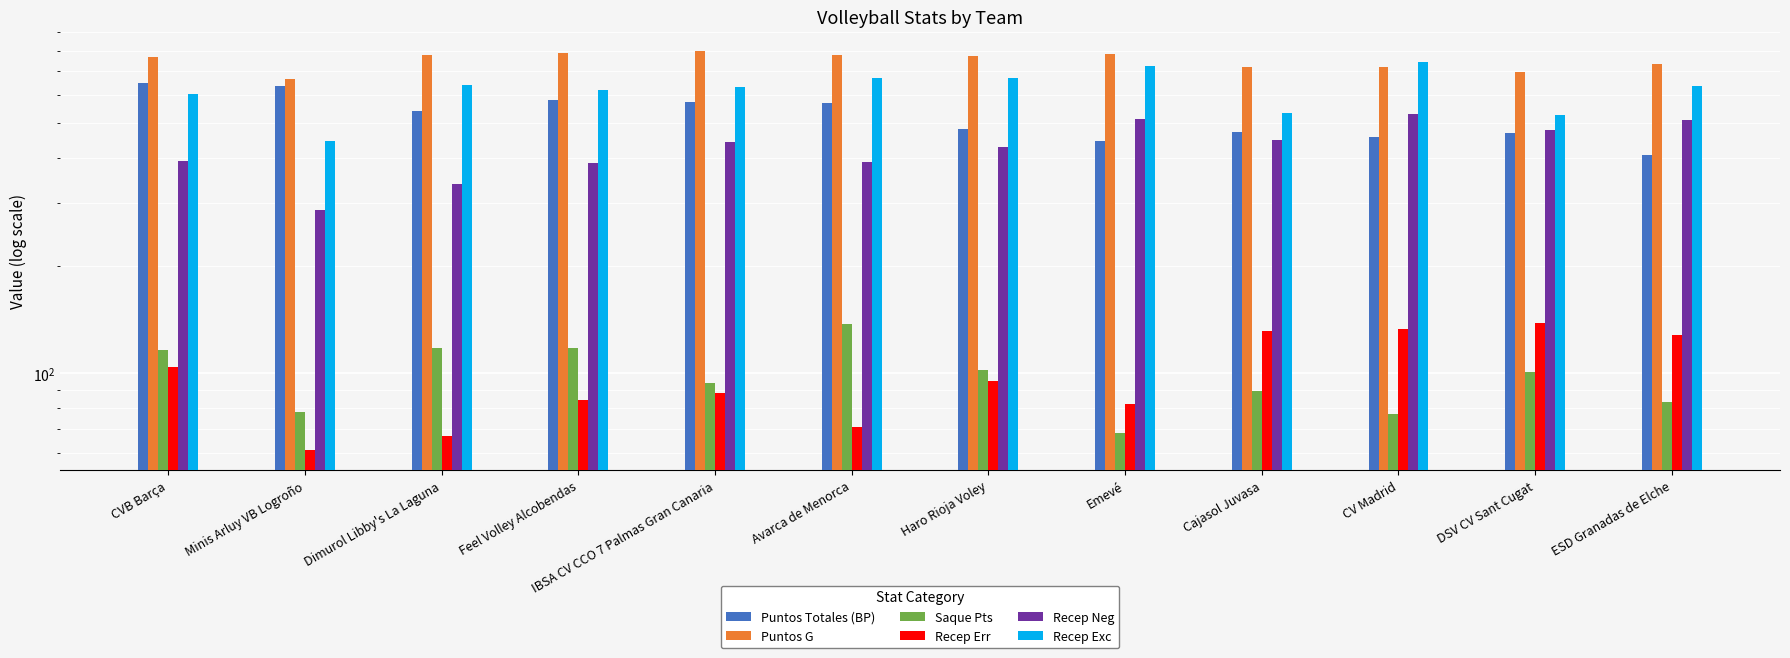

Is it true that Puntos Totales (BP) equals 409 at ESD Granadas de Elche?

True